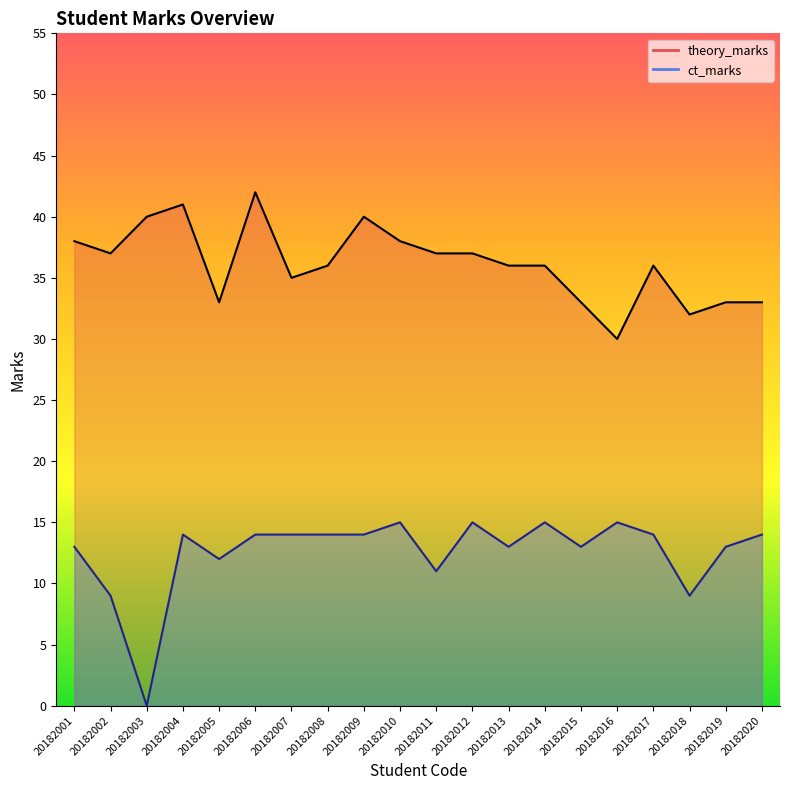

What are all the series names shown in the legend?

theory_marks, ct_marks